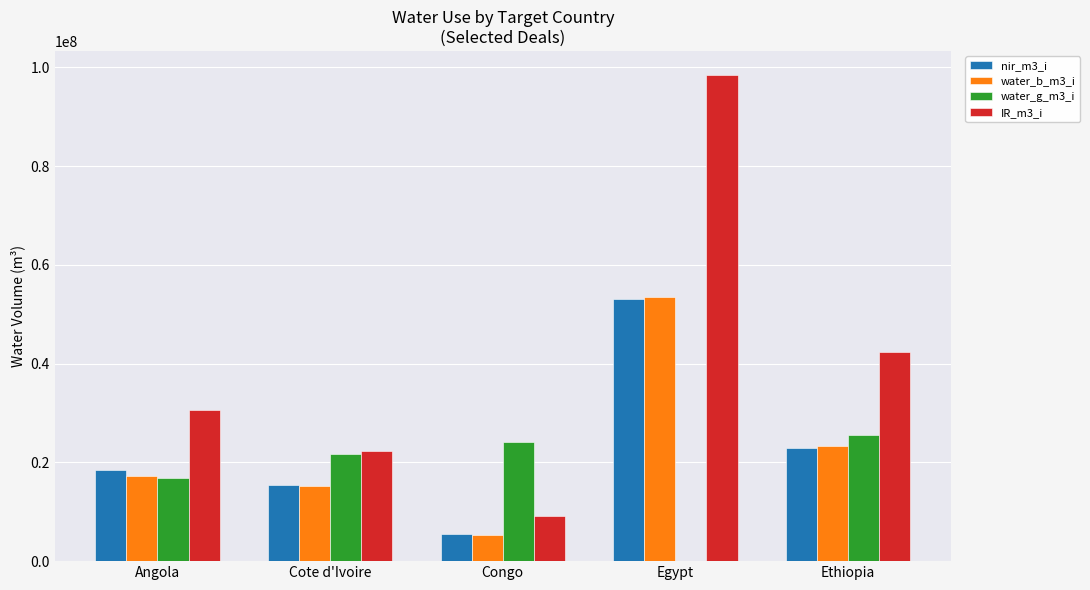

Where is IR_m3_i nearest to the value 53770124?

Ethiopia